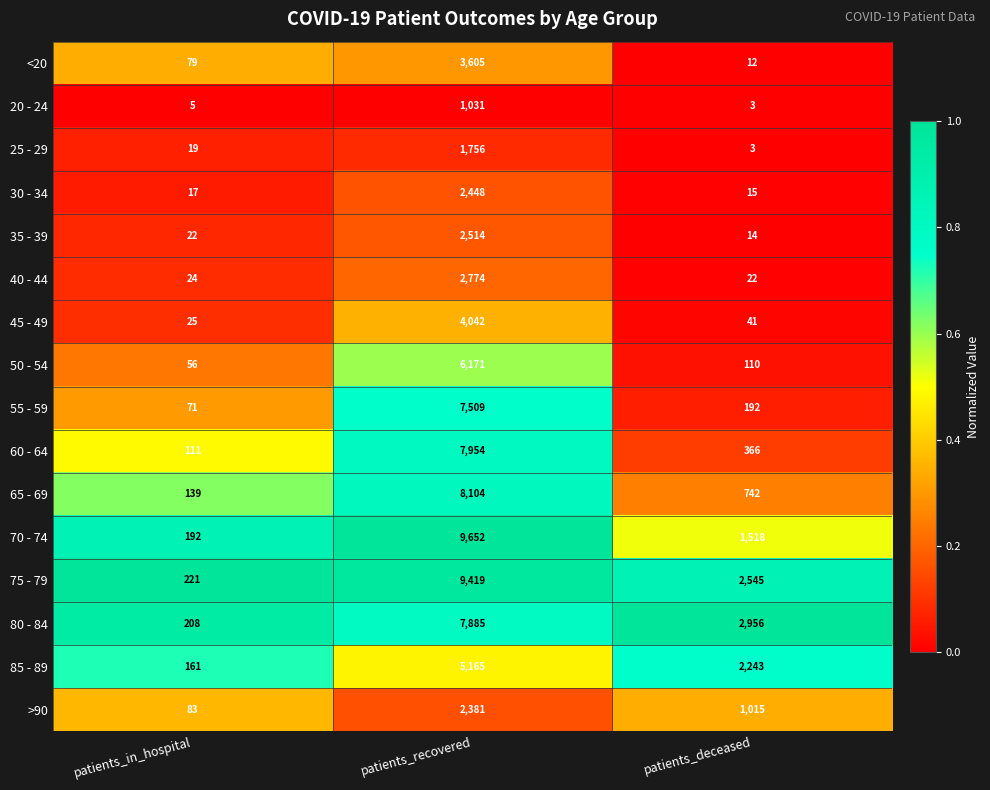

What is the minimum value for 85 - 89?

161